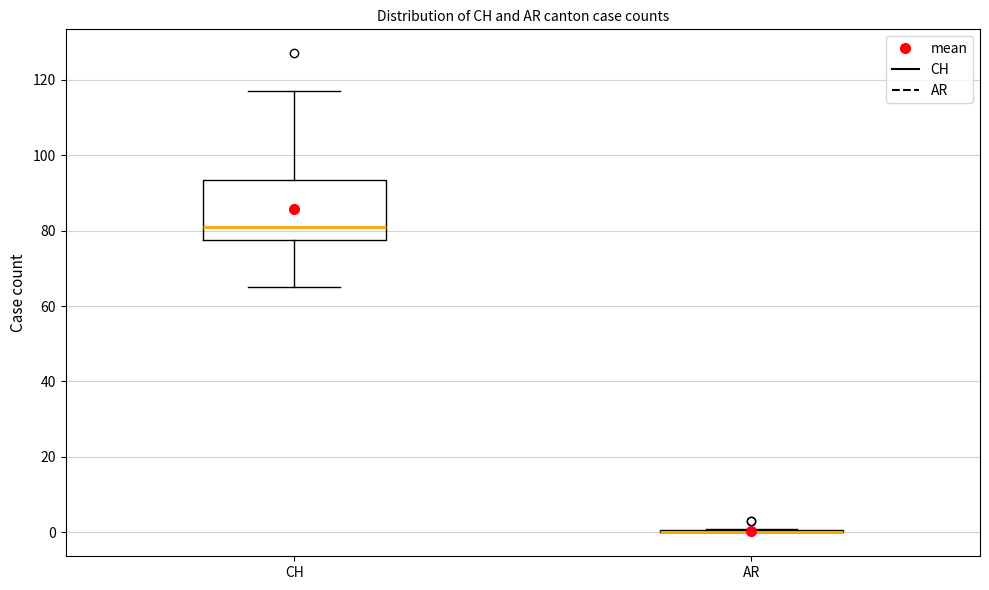

Which box is the tallest, from its lower edge to its upper edge?

CH